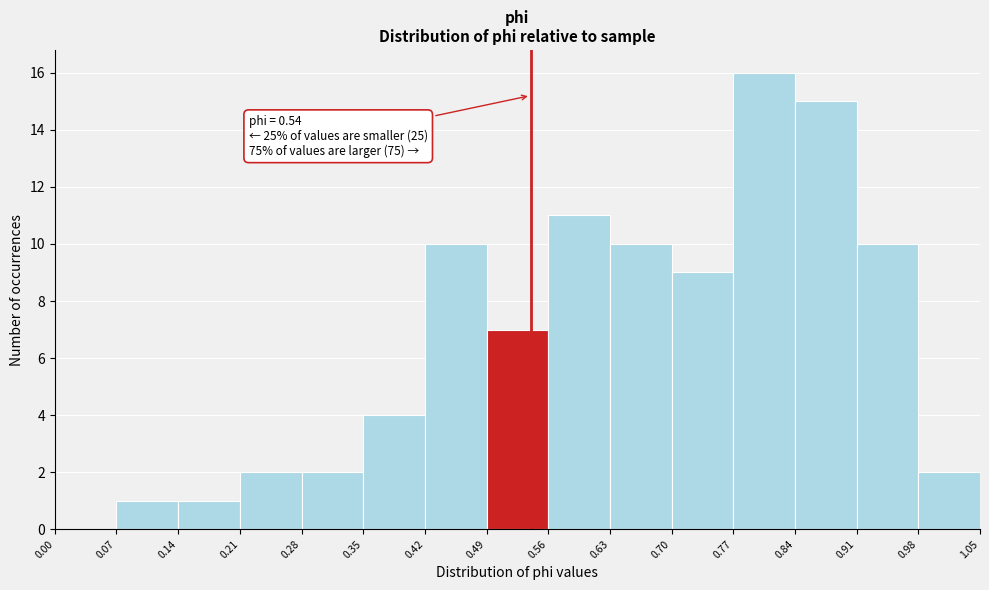

Which range on the x-axis has the tallest bar?

0.77 to 0.84